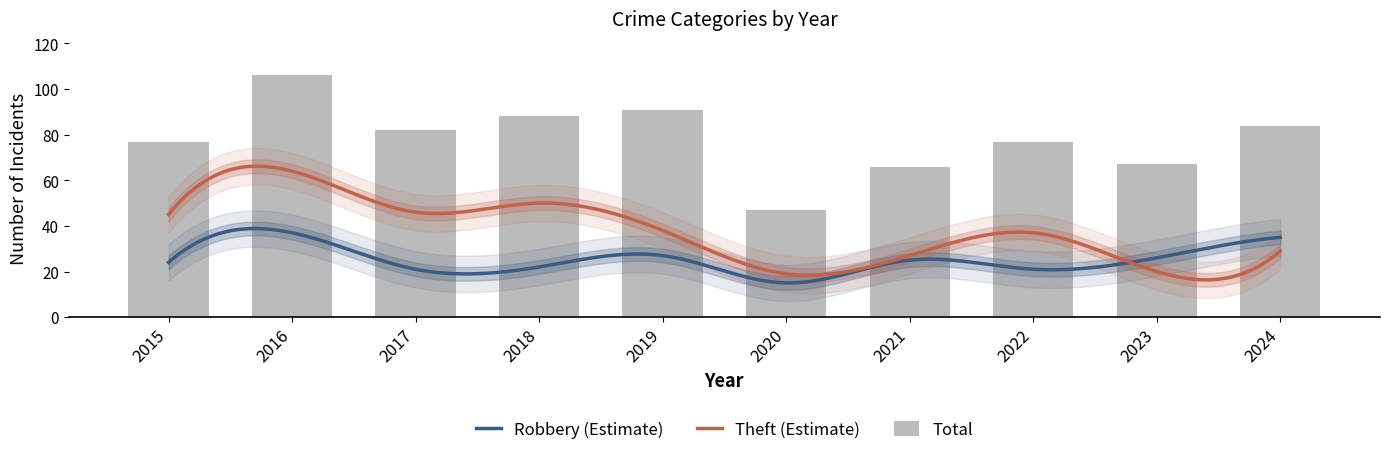

At how many categories does at least one series exceed 27?

10